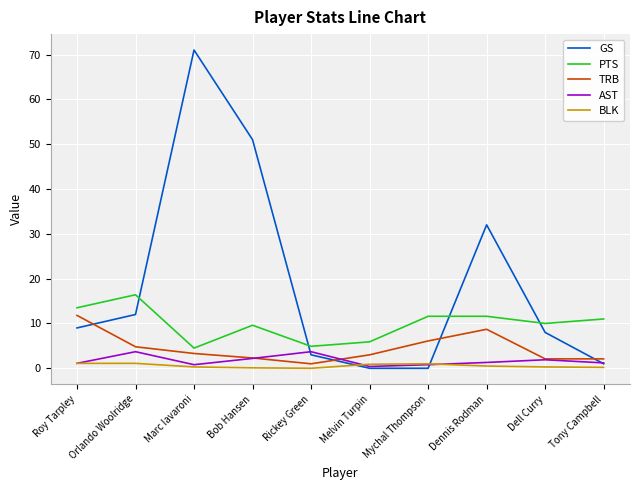

The GS series shows 8.0 at Dell Curry. True or false?

True